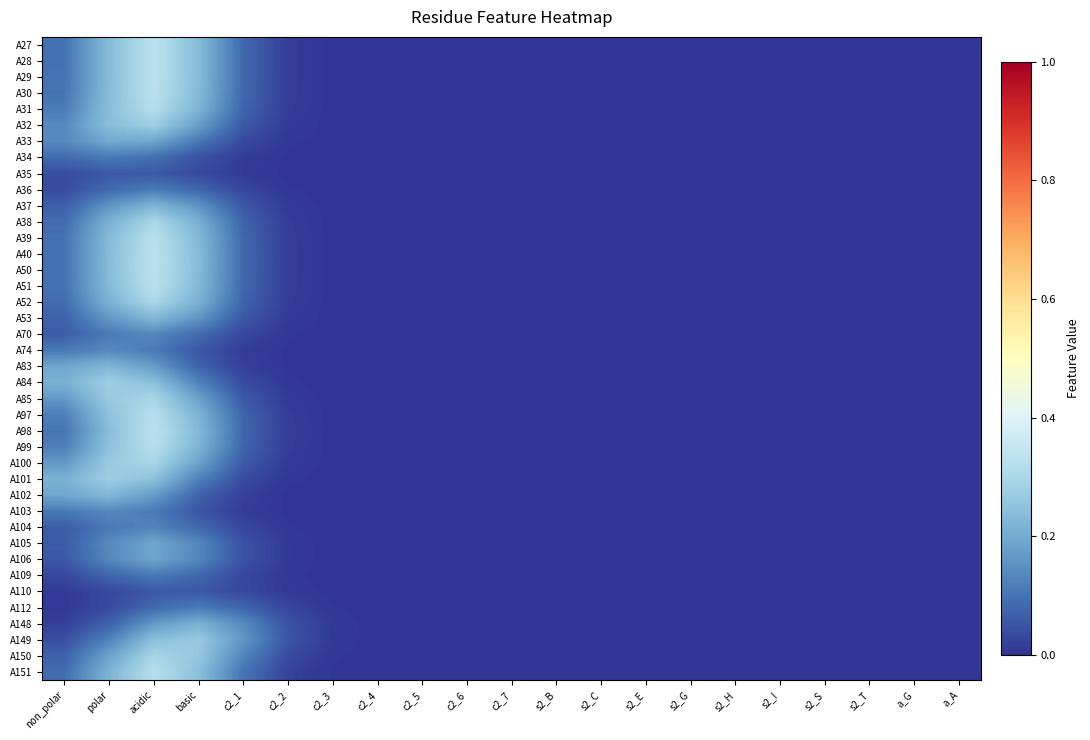

How many data points does each series have?

21